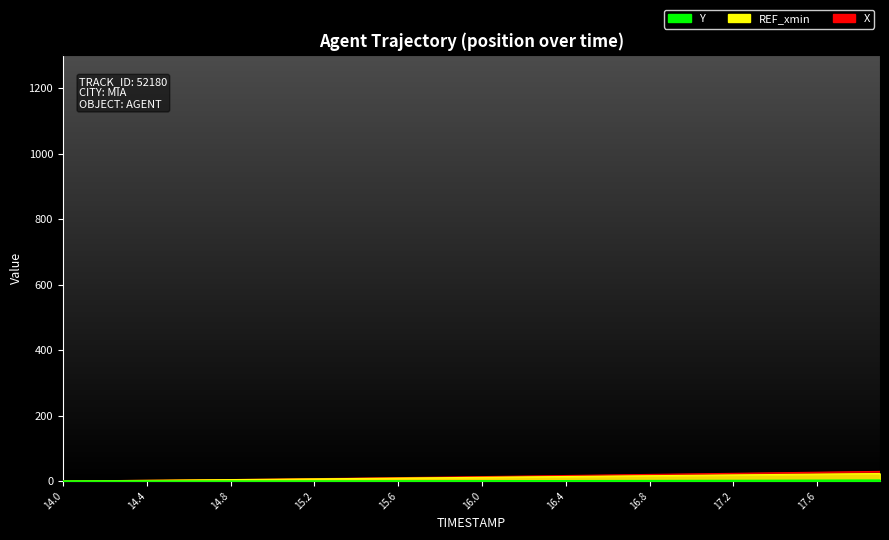

Which series has the largest range (max minus min)?

X